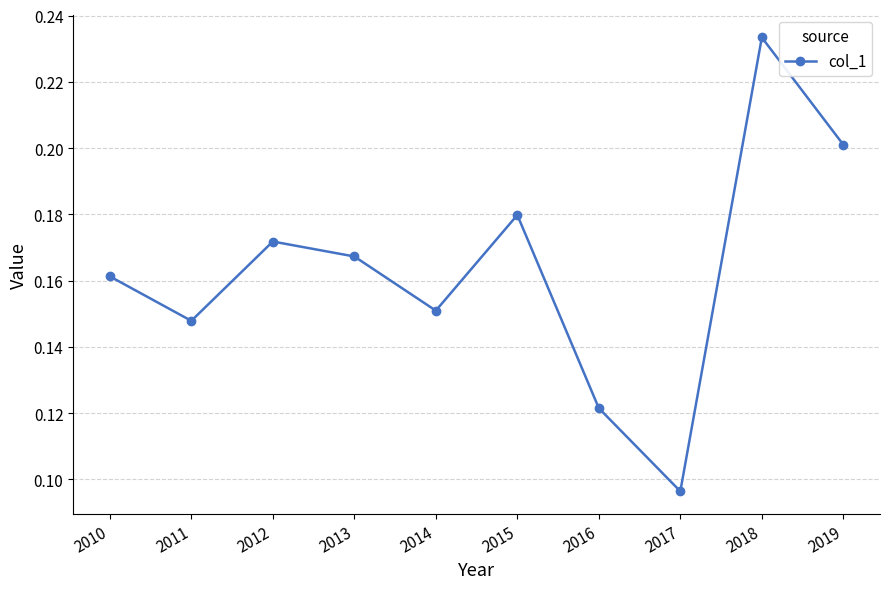

True or false: the data shows 0.2 at 2012.

True